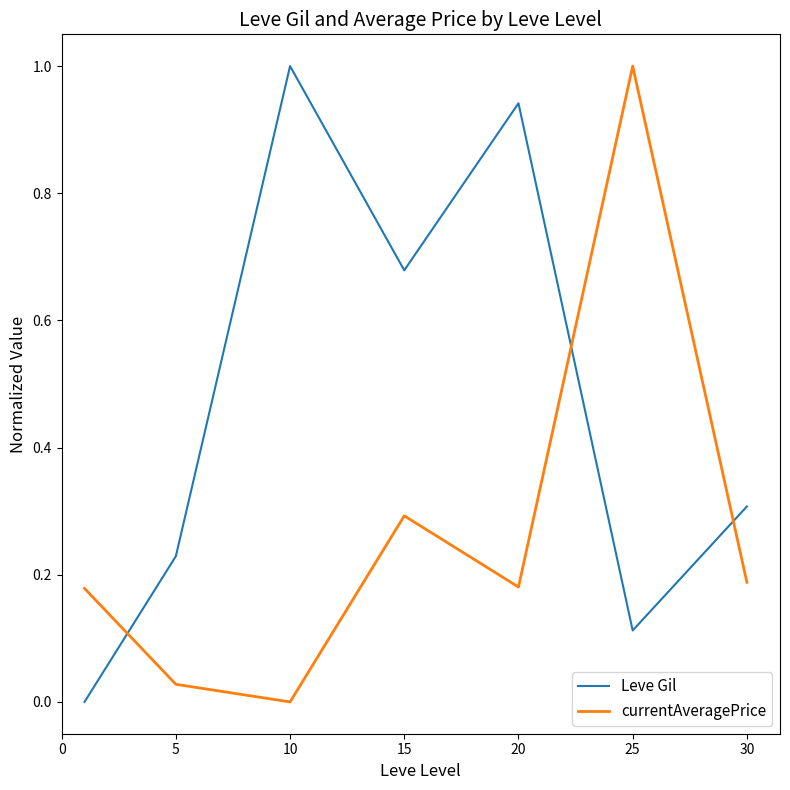

What is the difference between the maximum and minimum values in the currentAveragePrice series?

1.0